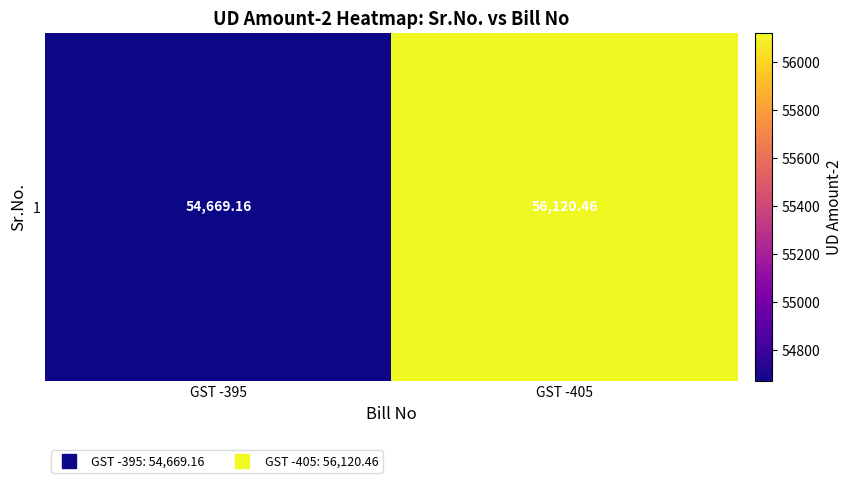

List the labels in order of value, largest first.

GST -405, GST -395